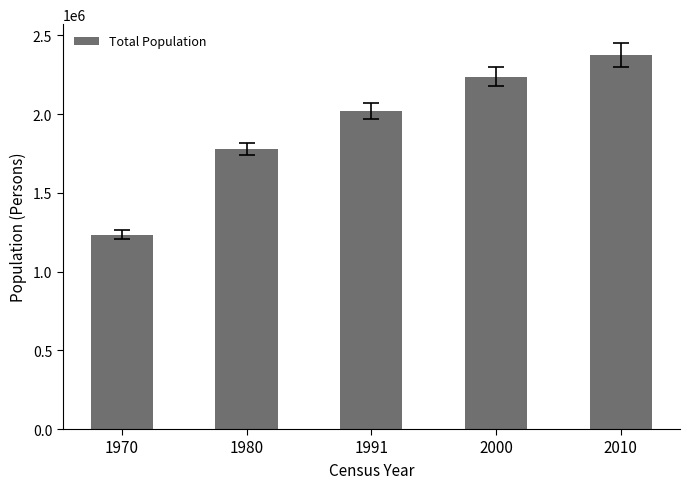

How many data points does each series have?

5